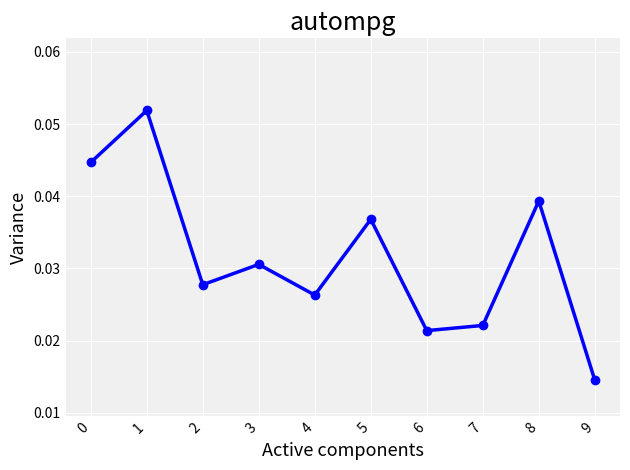

Where is the first local minimum?

2